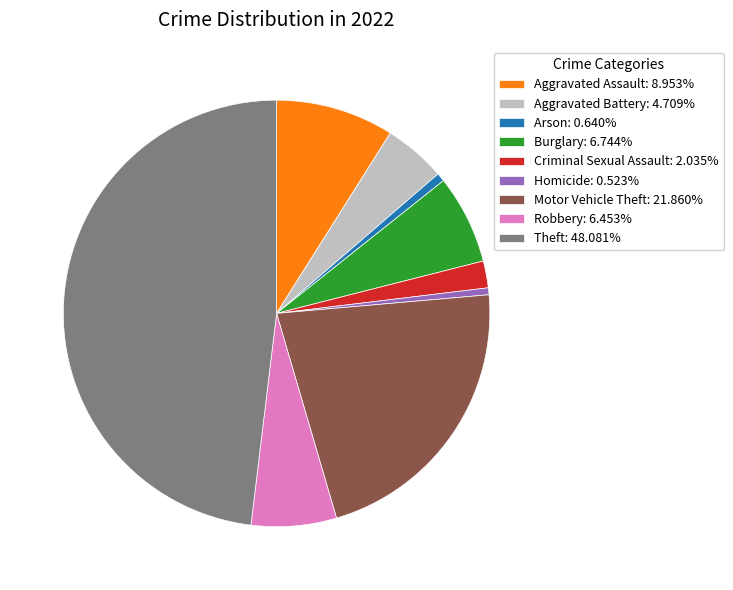

Does Criminal Sexual Assault: 2.035% account for over 50% of the chart?

No